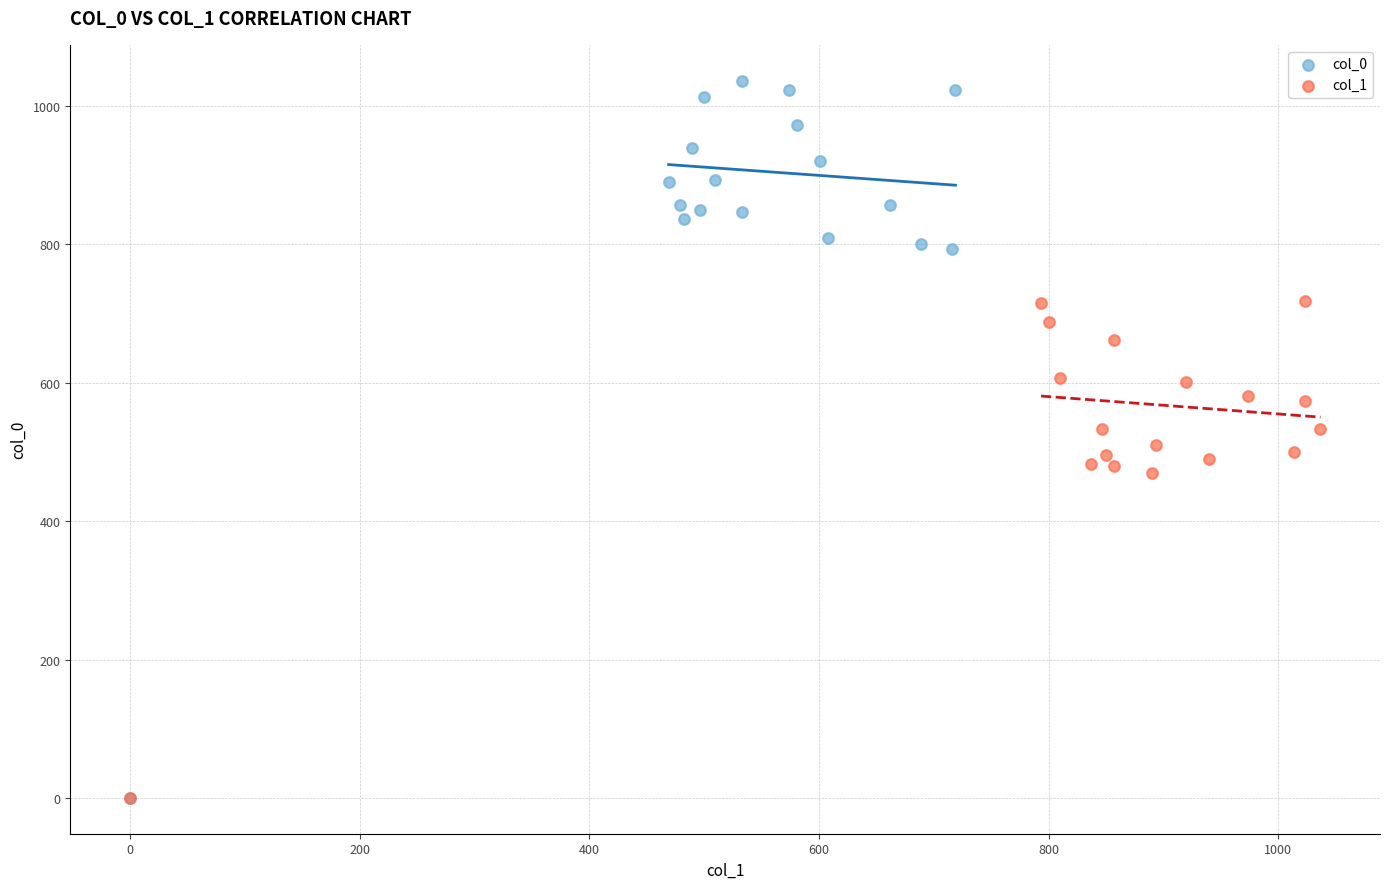

Which series has the largest Y range (max minus min)?

col_0